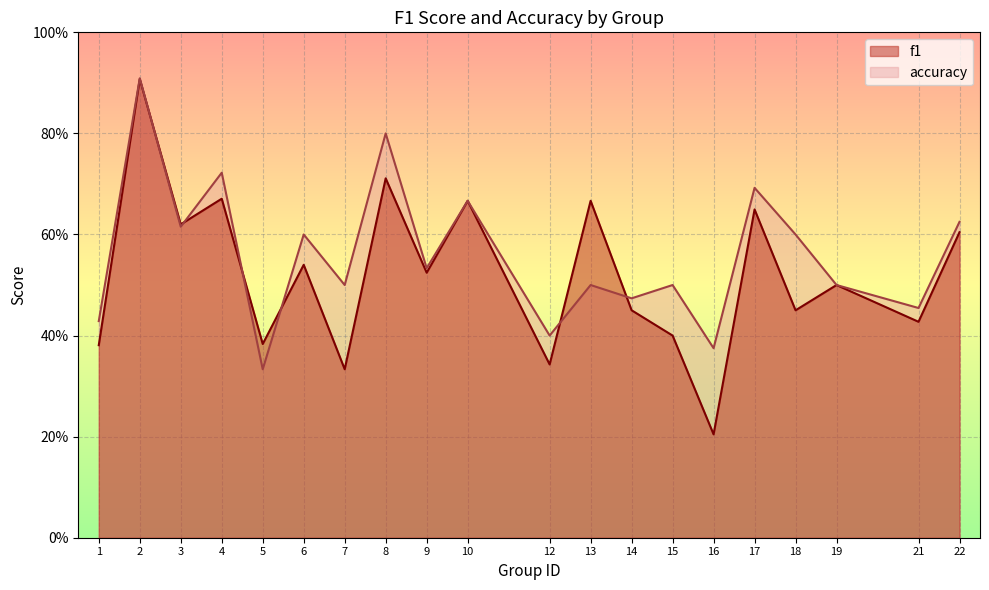

True or false: accuracy and f1 intersect in this chart.

True